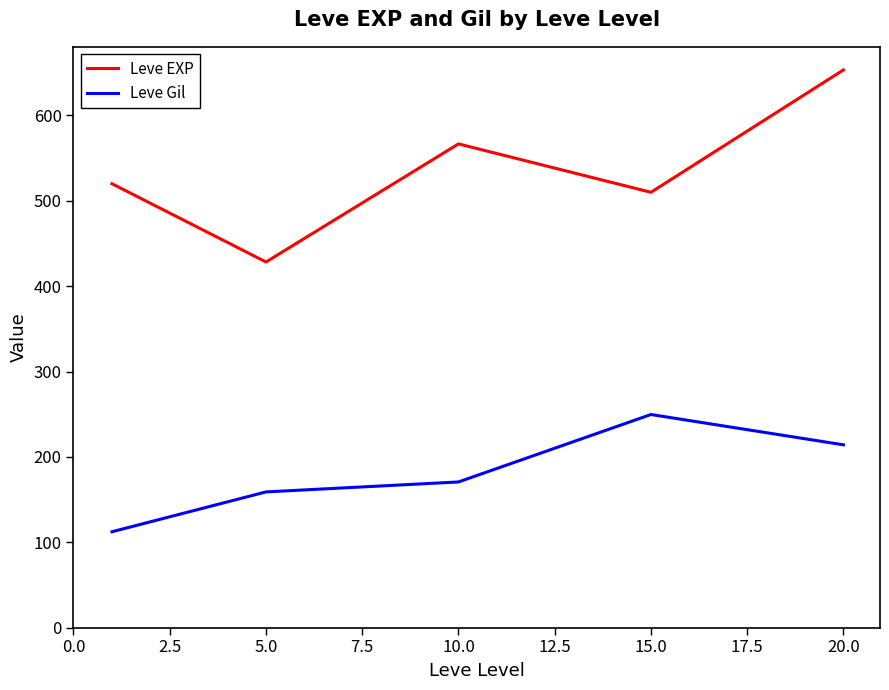

Which series has the largest total across all categories?

Leve EXP